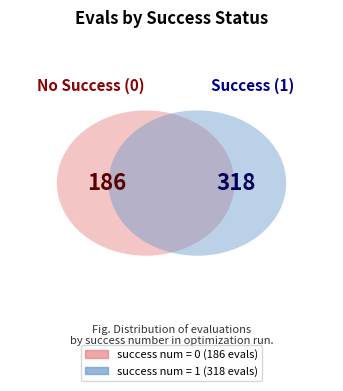

Which category has the biggest portion of the pie?

success num = 1